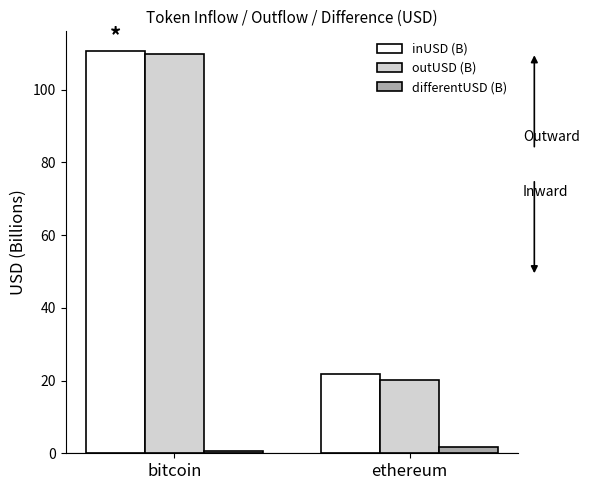

How many groups of bars are there?

2